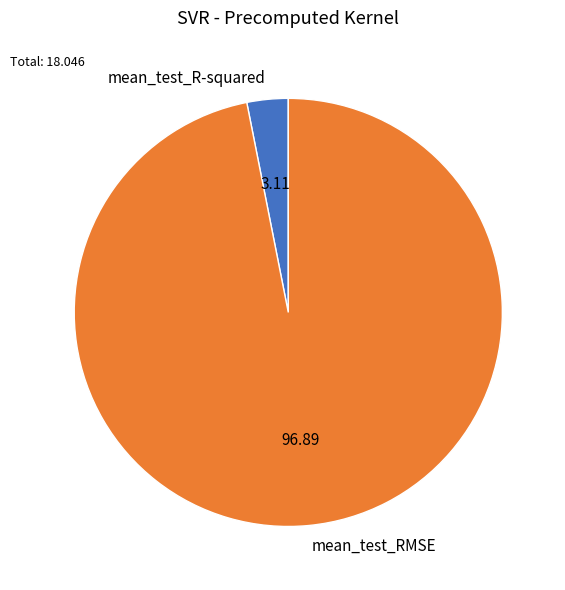

Do mean_test_RMSE and mean_test_R-squared together represent more than half of the pie?

Yes